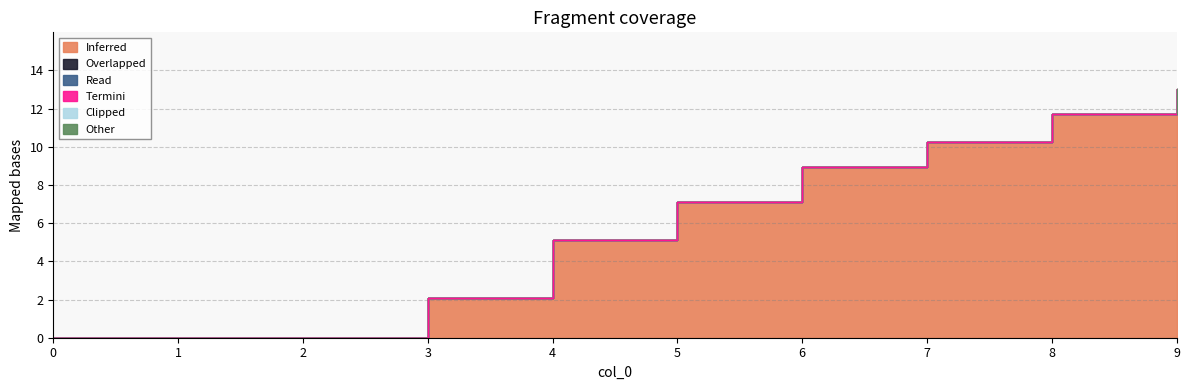

How many distinct data groups are displayed?

6